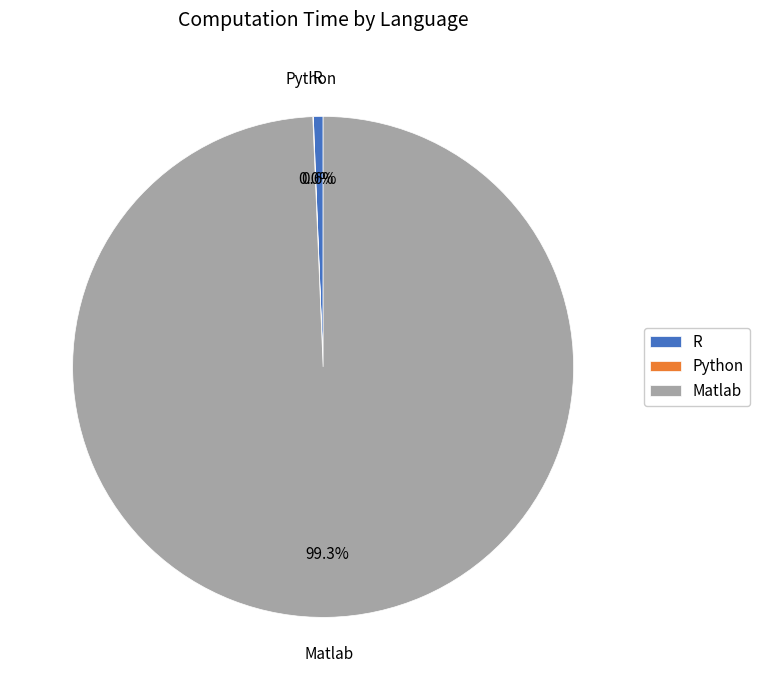

Does any single category account for the majority?

Yes